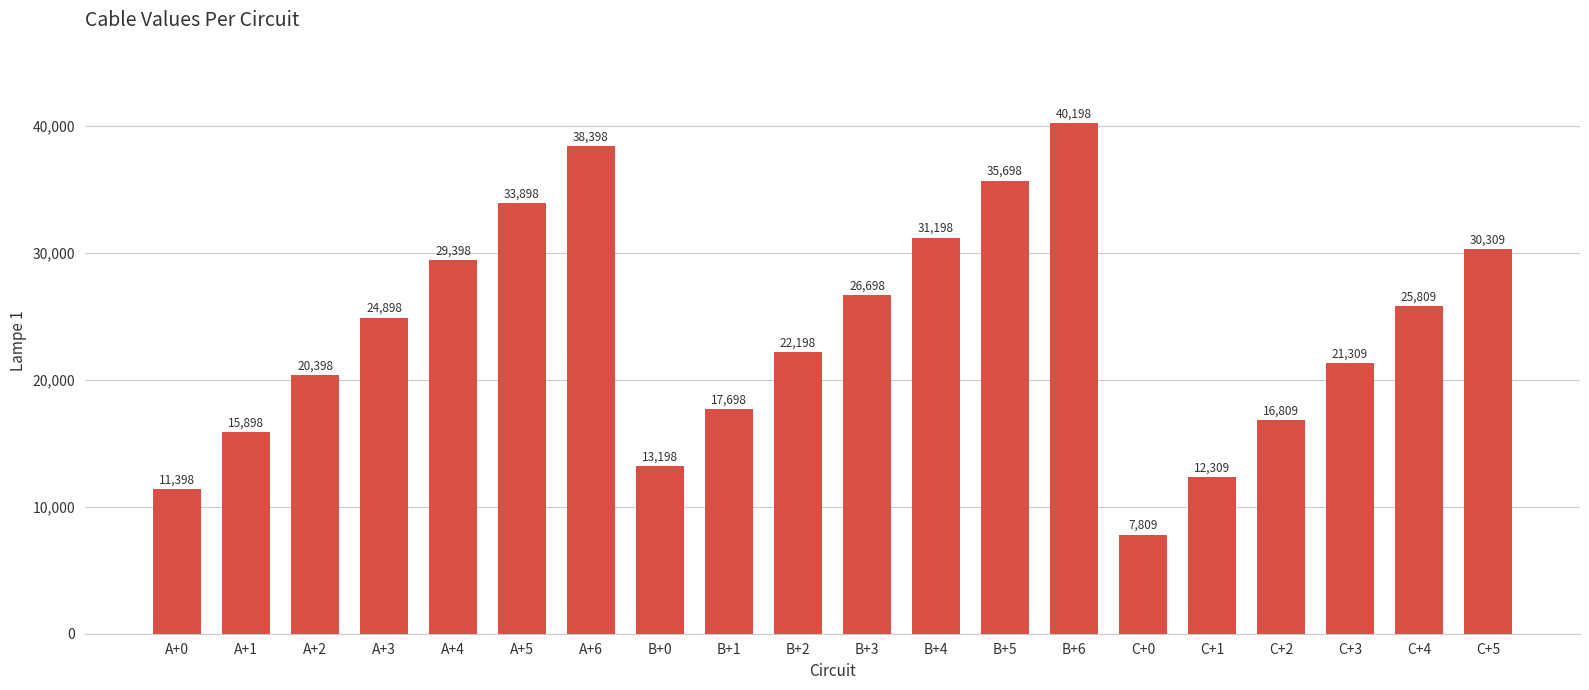

Reading left to right, transcribe all the data shown in this chart.

A+0=11398	A+1=15898	A+2=20398	A+3=24898	A+4=29398	A+5=33898	A+6=38398	B+0=13198	B+1=17698	B+2=22198	B+3=26698	B+4=31198	B+5=35698	B+6=40198	C+0=7809	C+1=12309	C+2=16809	C+3=21309	C+4=25809	C+5=30309